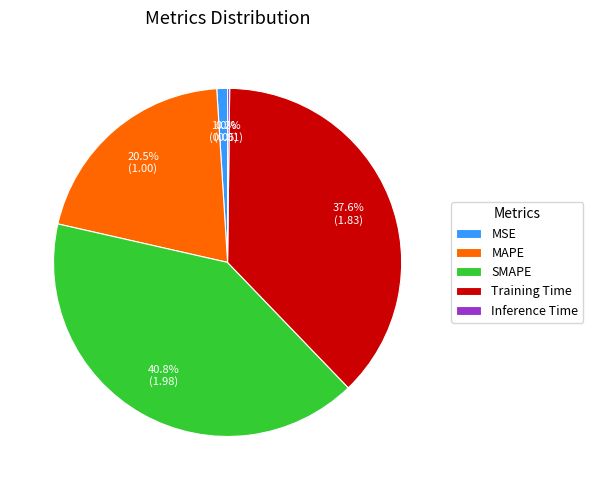

Combined, what portion of the pie is SMAPE and MAPE?

61.2%